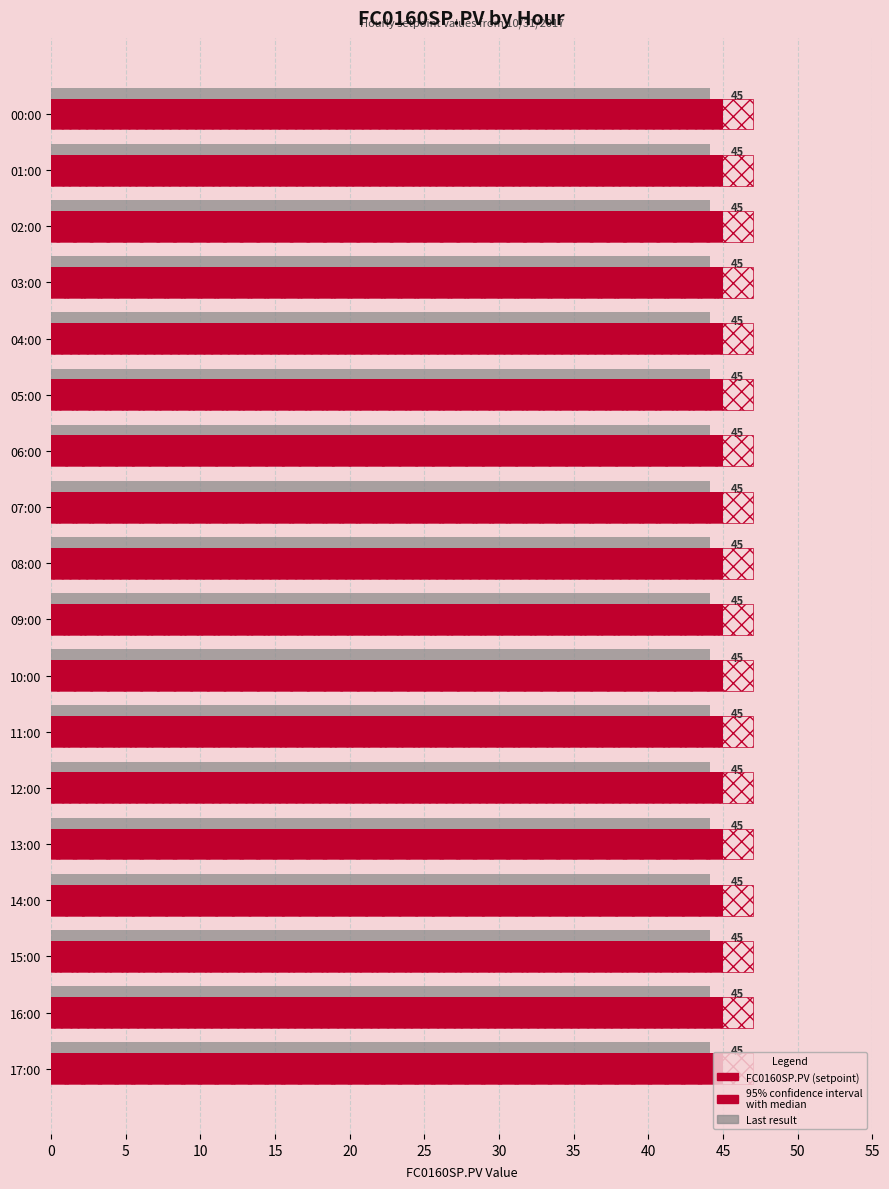

Which series has the largest range (max minus min)?

FC0160SP.PV